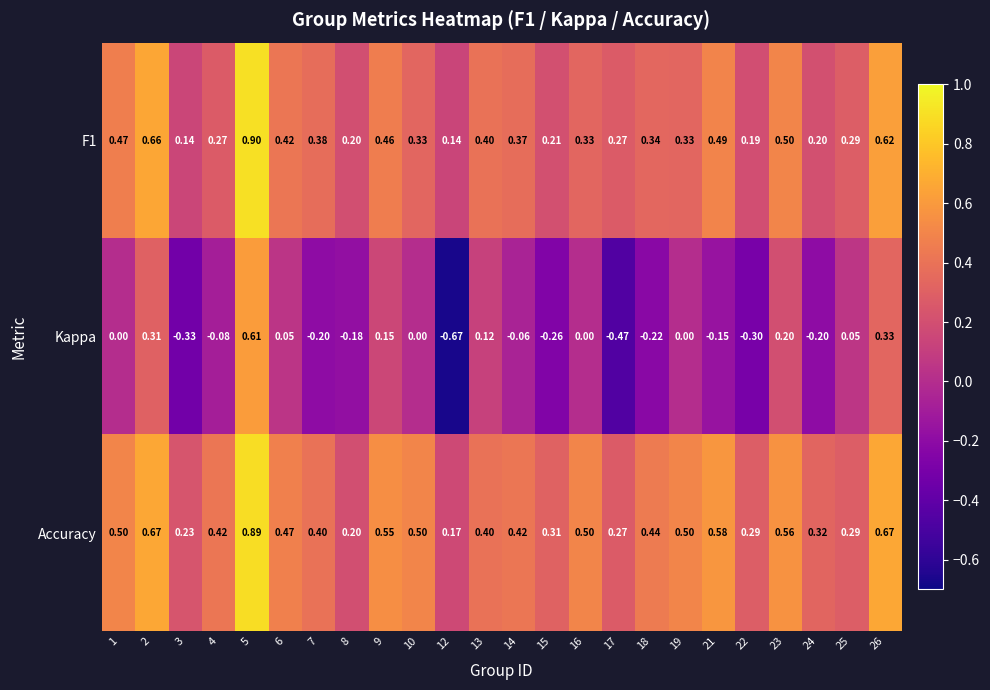

Which series has the largest range (max minus min)?

Kappa